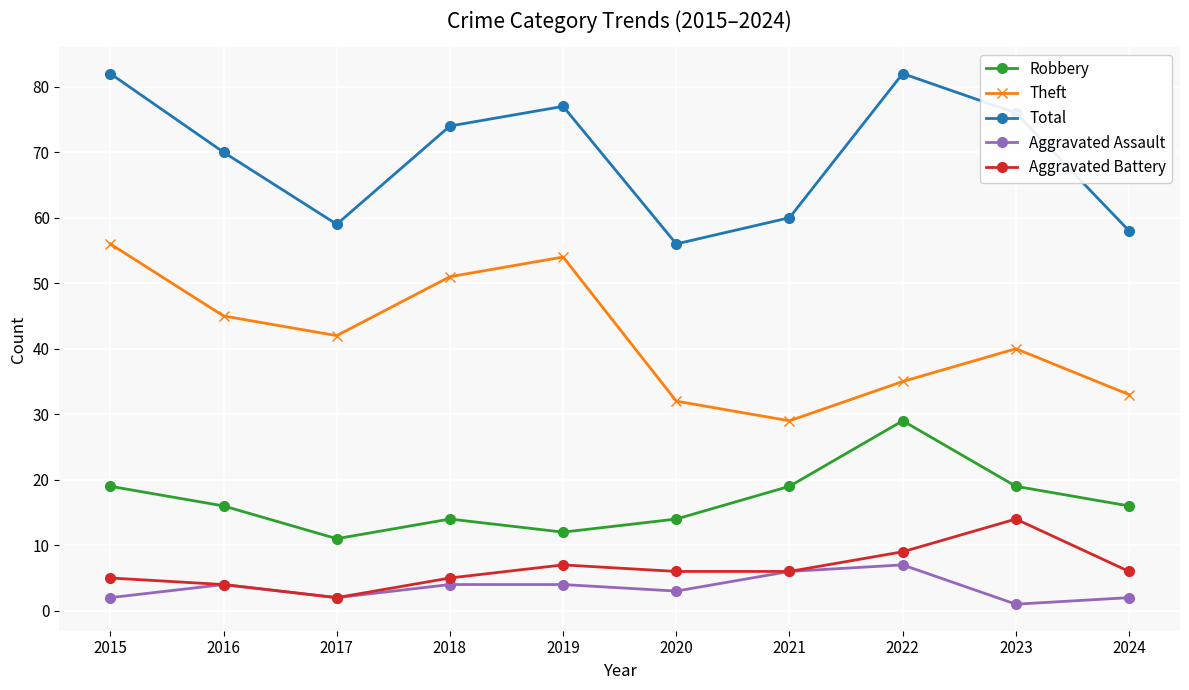

Which category has the highest value in the Aggravated Assault series?

2022